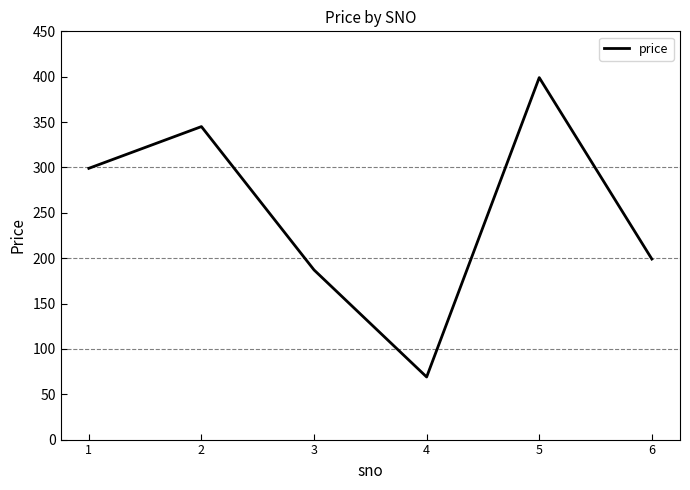

How many values are below 299?

3